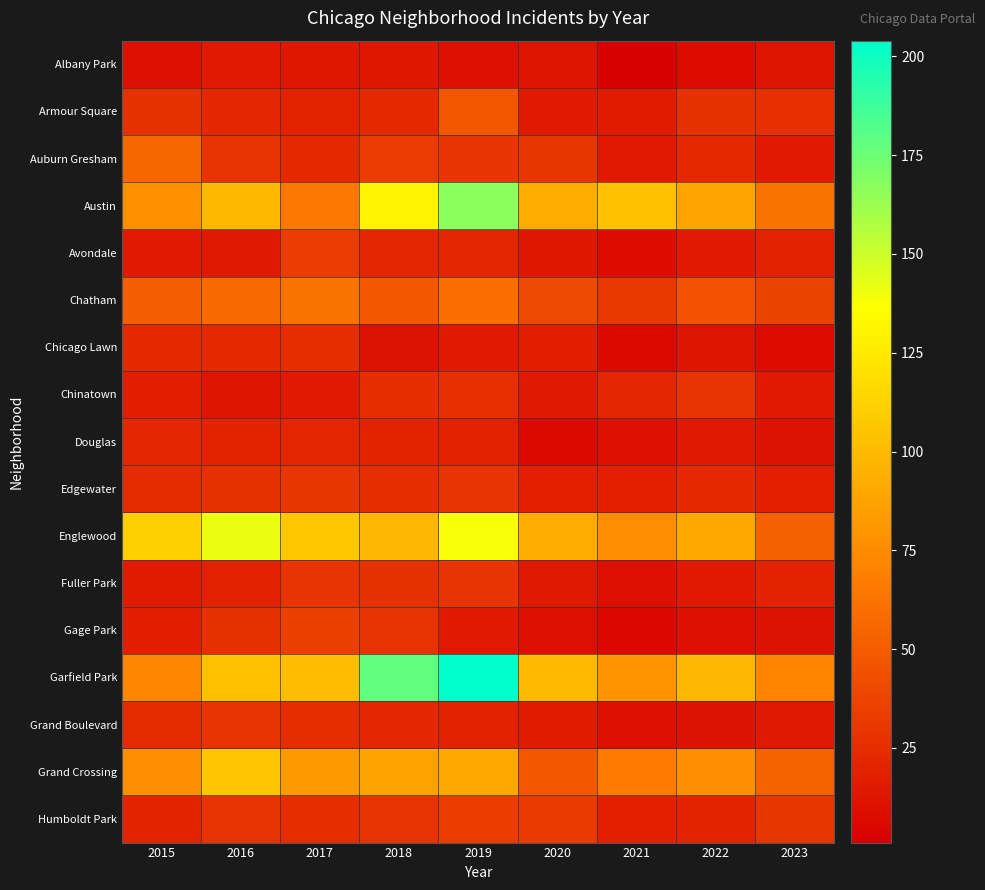

What is the minimum value shown in the chart?

1